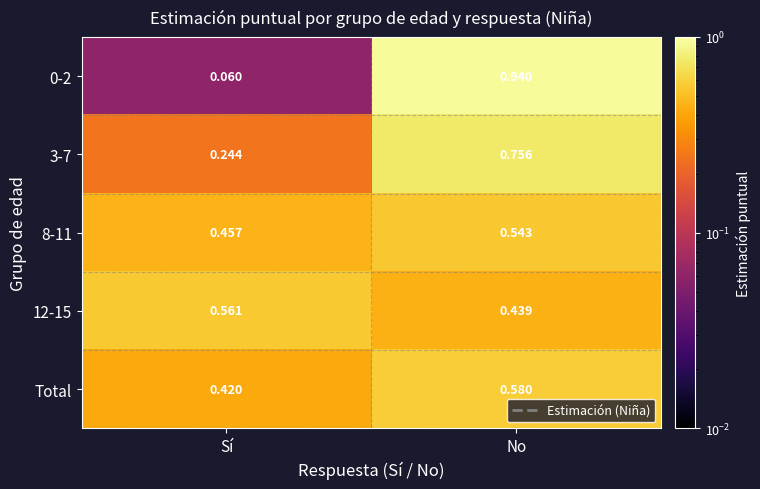

Which label corresponds to the smallest value in the chart?

Sí